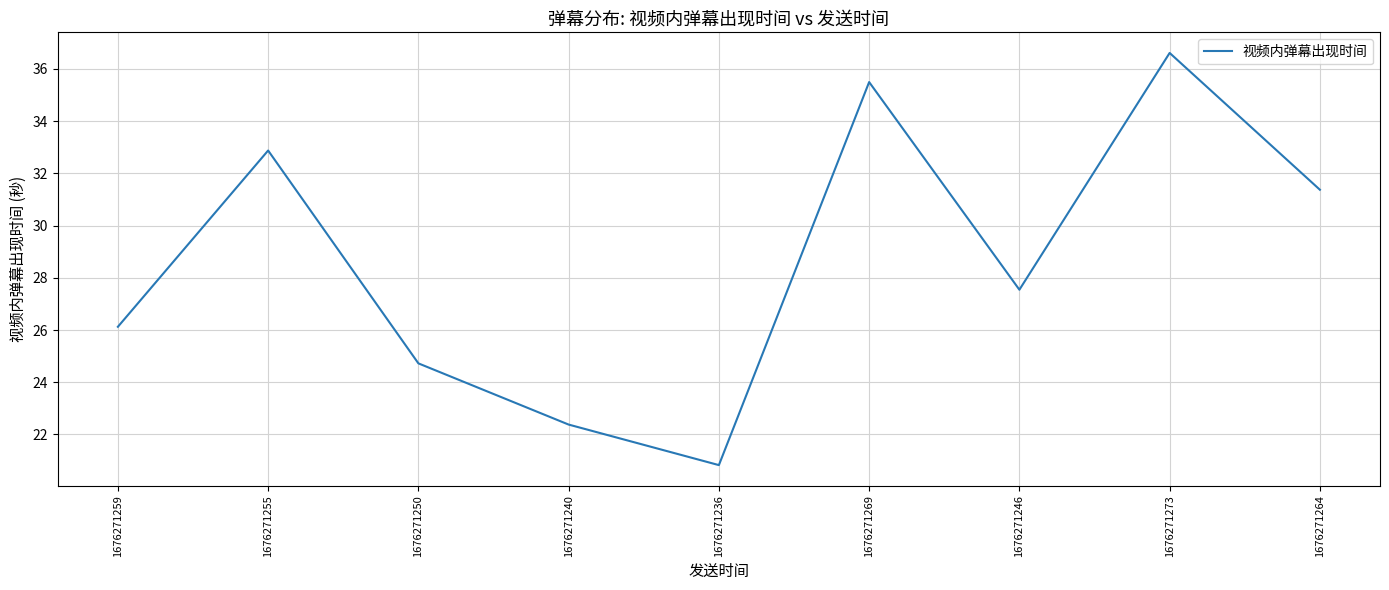

List the labels in order of value, smallest first.

1676271236, 1676271240, 1676271250, 1676271259, 1676271246, 1676271264, 1676271255, 1676271269, 1676271273